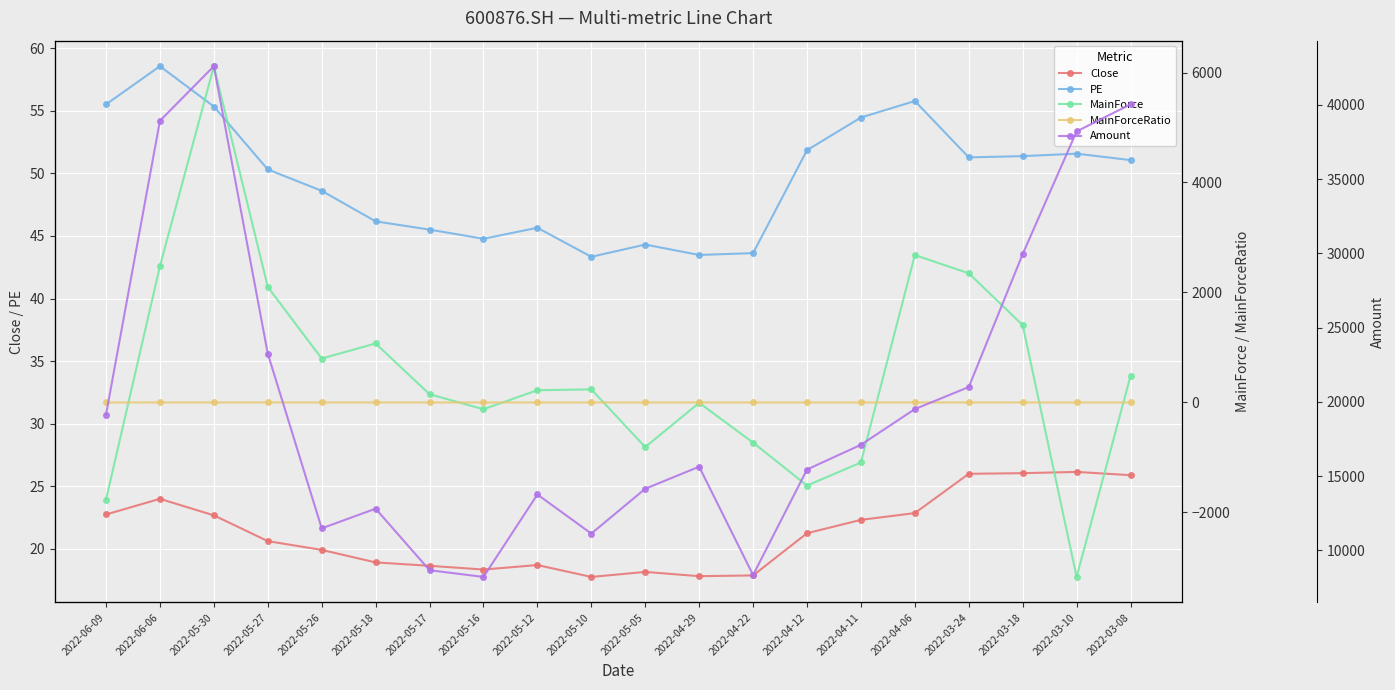

Count the number of categories in the chart.

20